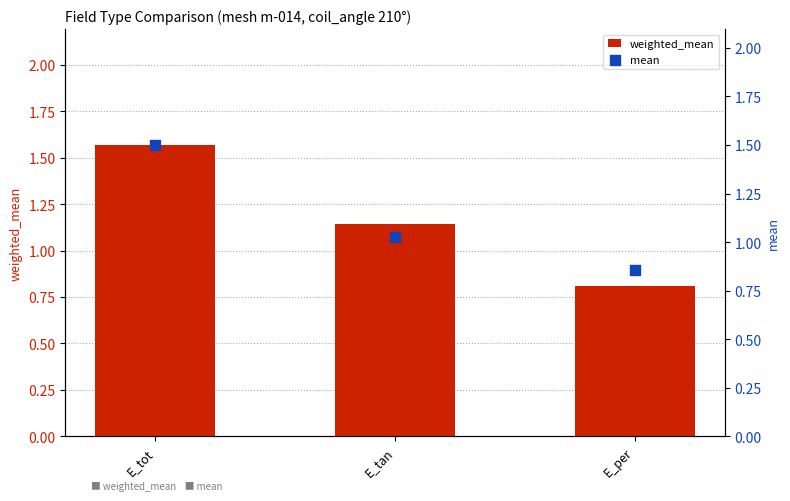

Which series has the largest Y range (max minus min)?

weighted_mean